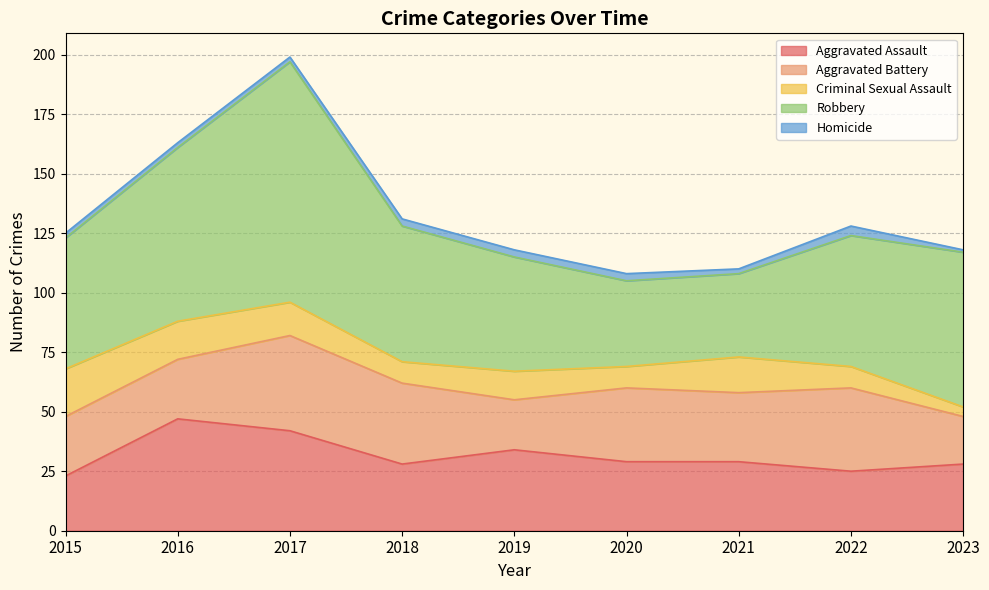

What is the total value across all series at 2021?

110